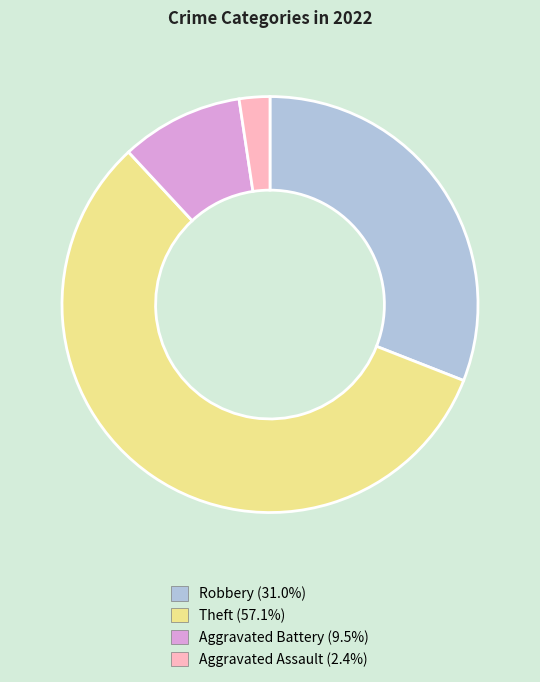

Count the number of slices in the pie.

4